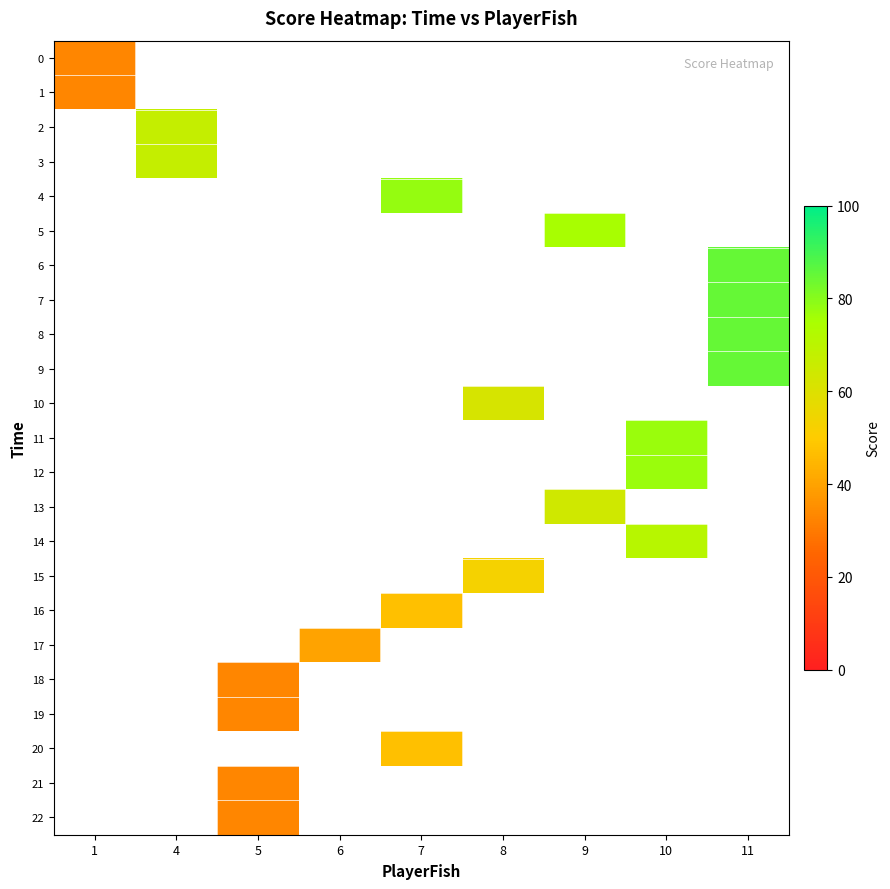

How many distinct data groups are displayed?

23